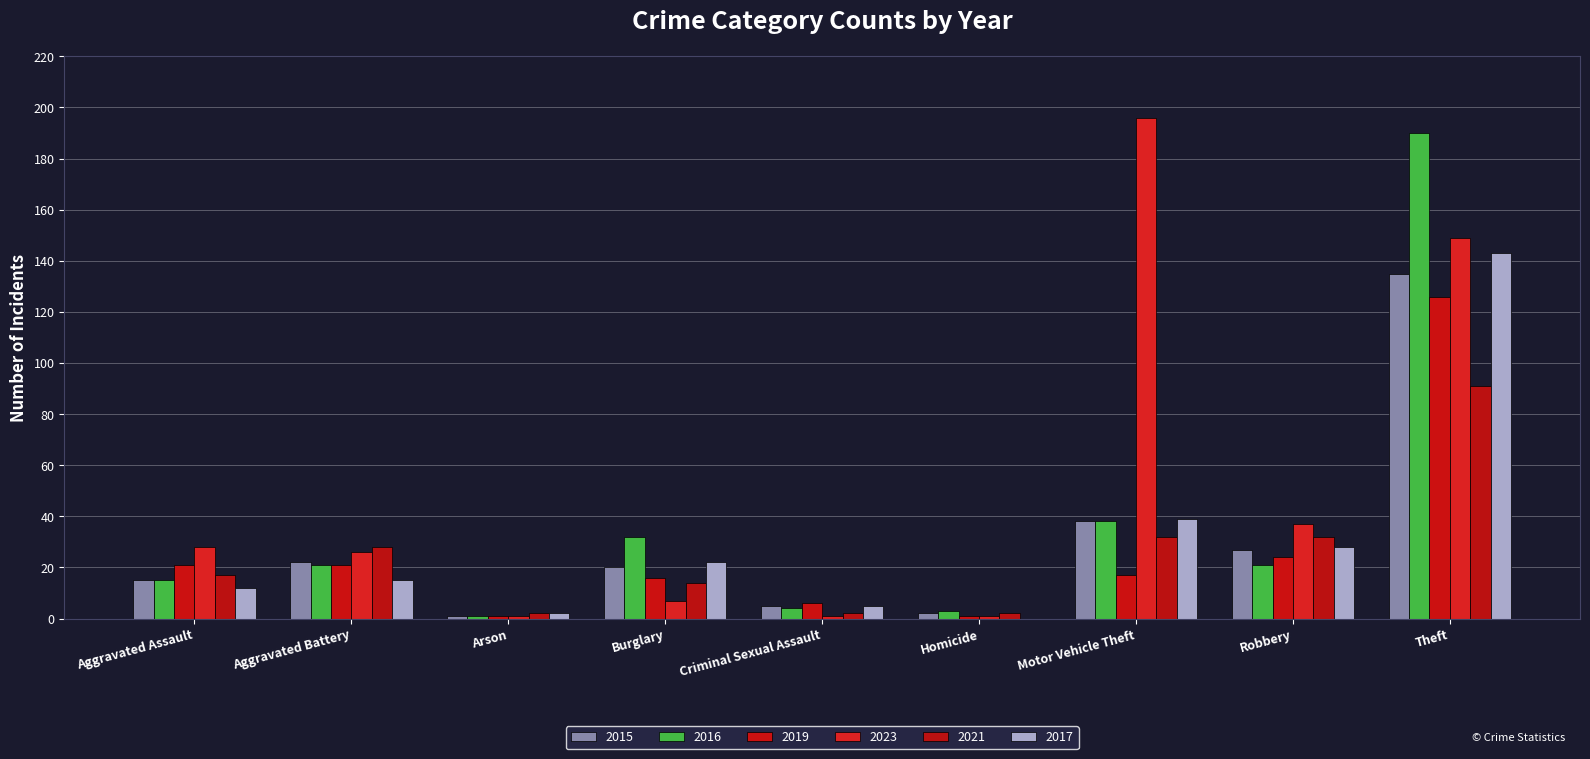

Between Aggravated Battery and Robbery, which series saw the biggest shift?

2017